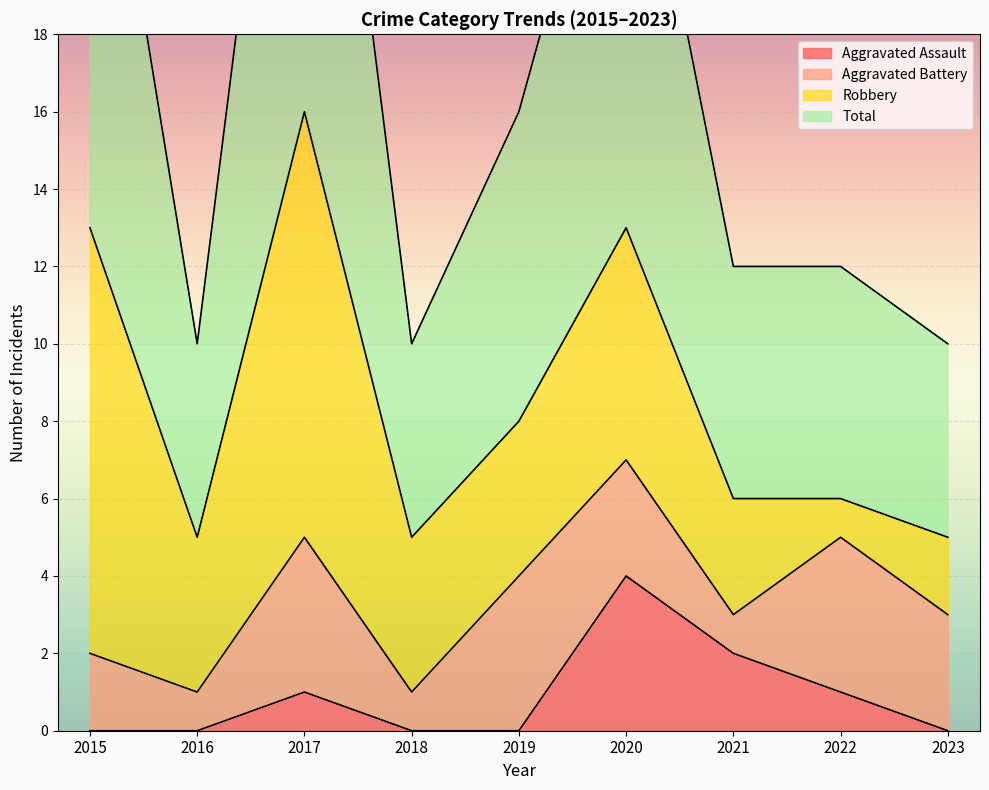

Which category has the highest value in the Aggravated Assault series?

2020